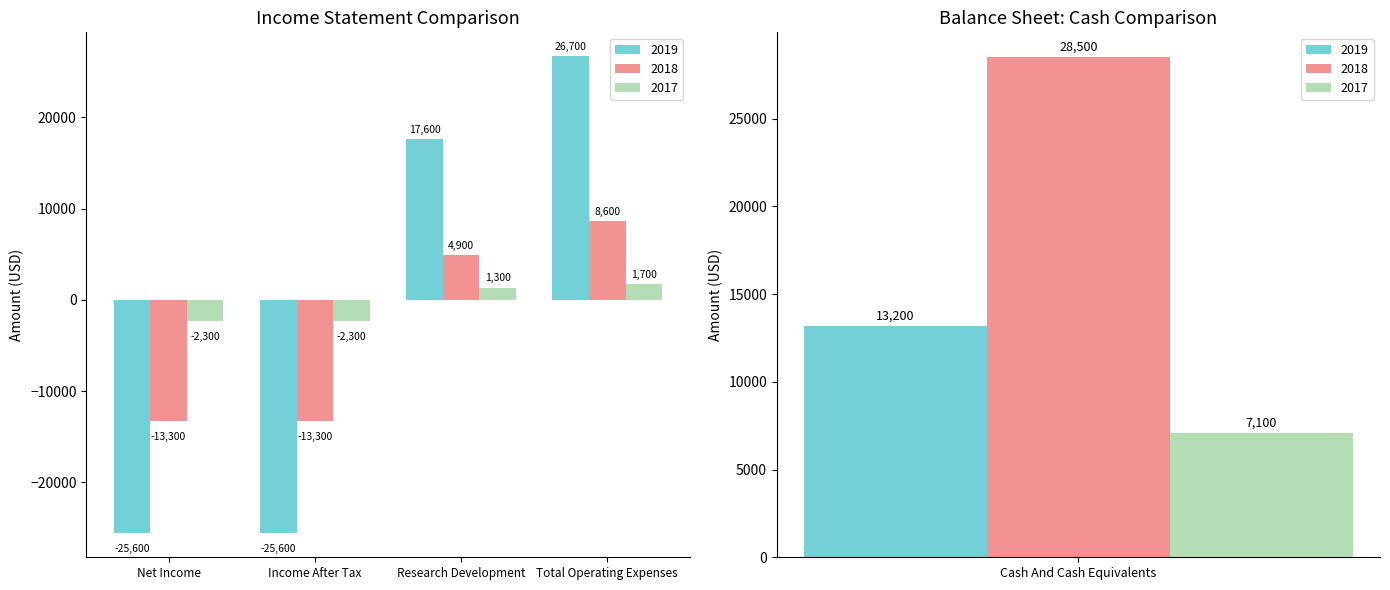

What are all the series names shown in the legend?

2019, 2018, 2017